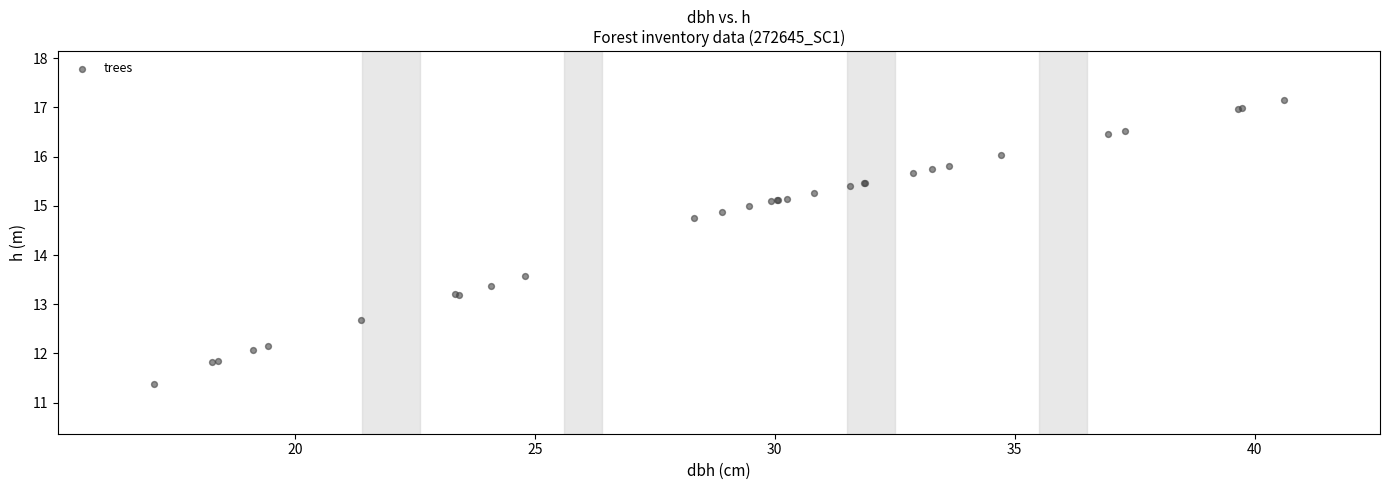

What Y value in the scatter plot is closest to 14?

13.6